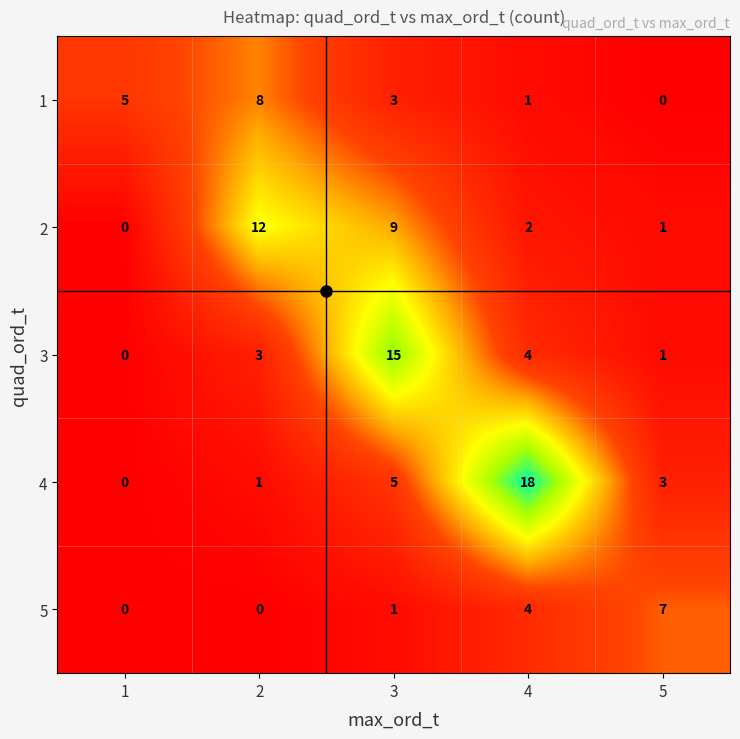

The value of 4 at 3 is 5. True or false?

True